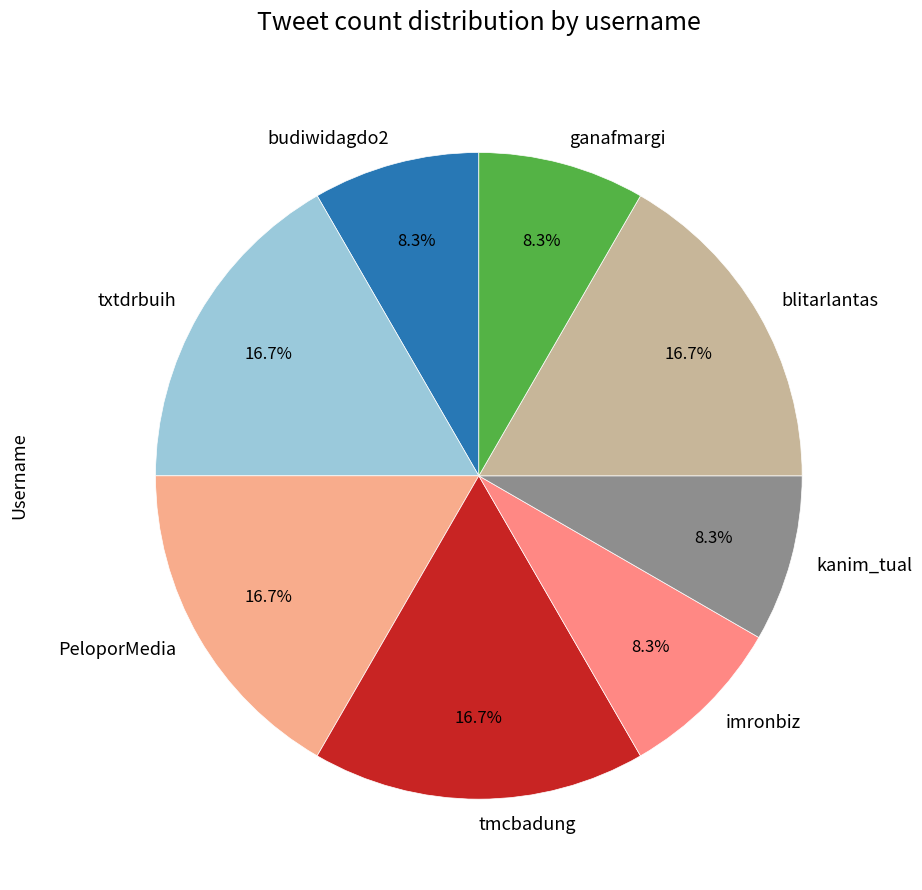

Is there any slice that represents more than half of the pie?

No